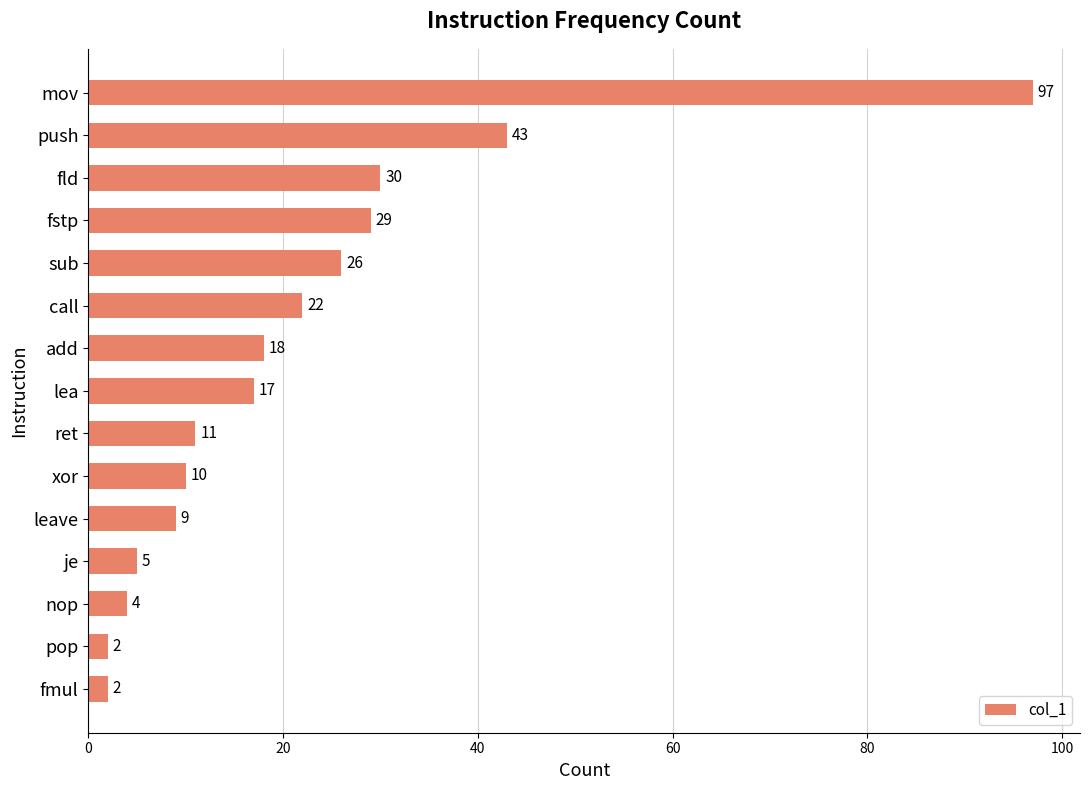

What is the label of the 14th bar from the top?

pop